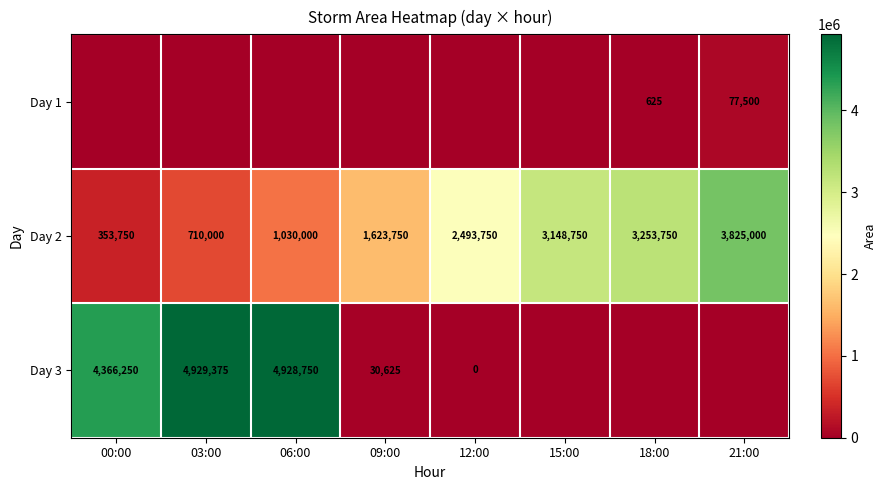

What is the difference between the Day 3 values at 03:00 and 12:00?

4929375